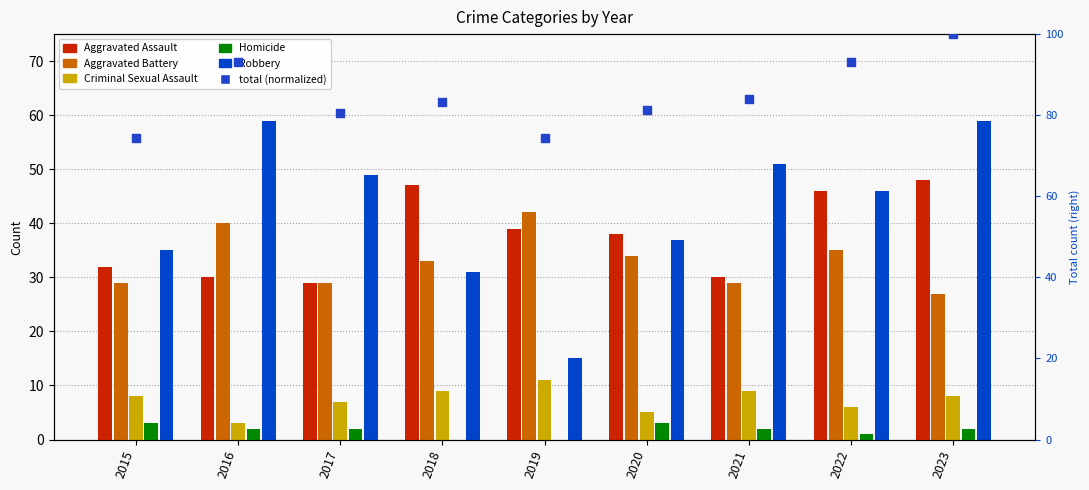

At how many categories does at least one series exceed 76?

7